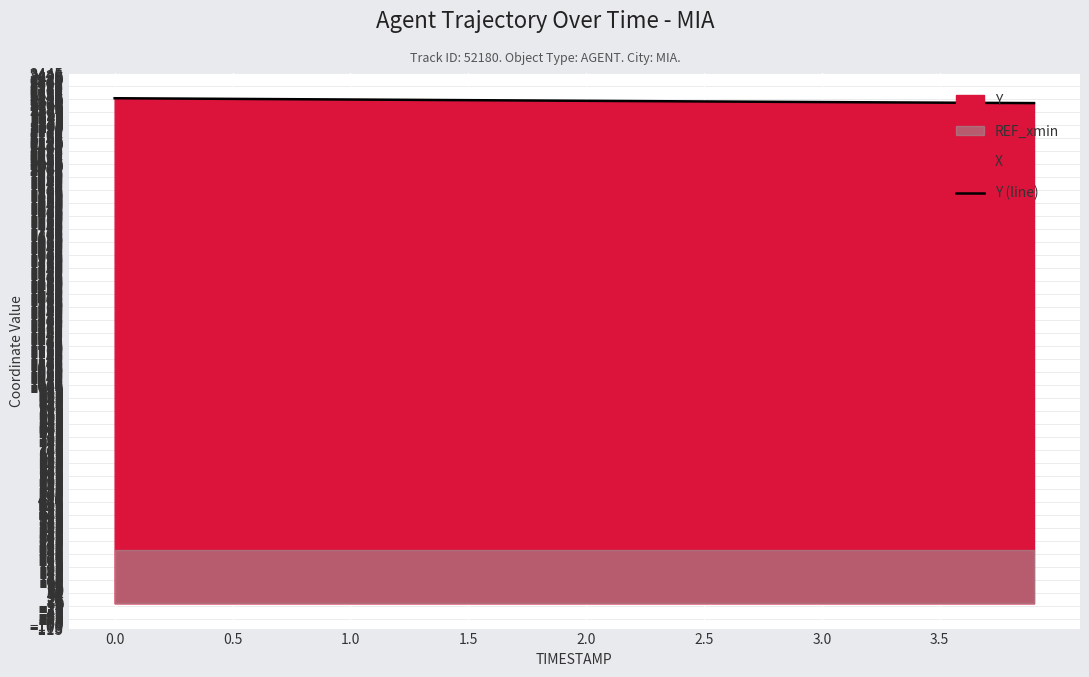

What is the maximum value for Y (line)?

2330.9